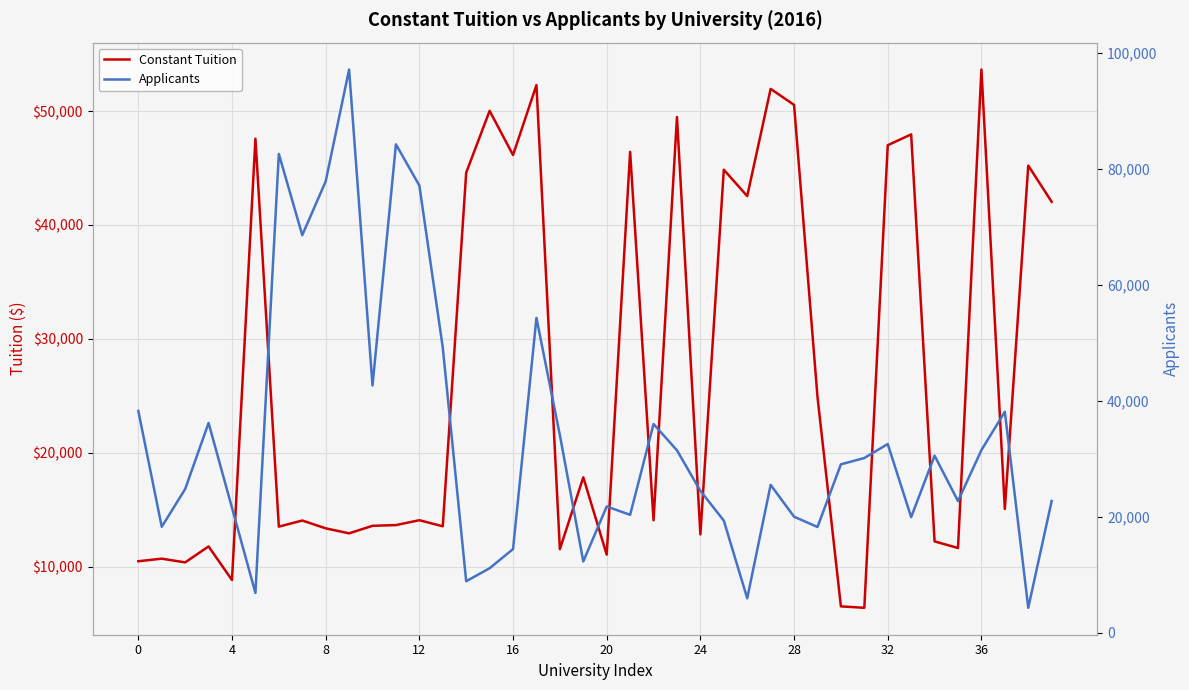

Reading left to right, what are all the values shown in this chart?

Constant Tuition: 10470	10696	10370	11769	8820	47577	13509	14046	13360	12920	13581	13645	14073	13539	44588	50022	46140	52283	11531	17842	11052	46422	14066	49480	12830	44853	42536	51950	50547	24908	6507	6381	47004	47954	12212	11634	53649	15058	45214	42032
Applicants: 38237	18256	24764	36166	21539	6855	82561	68553	77816	97112	42629	84208	77112	49181	8870	11111	14413	54280	34047	12284	21759	20322	35980	31445	24456	19325	5926	25488	19997	18225	29027	30118	32528	19924	30528	22694	31484	38093	4287	22712